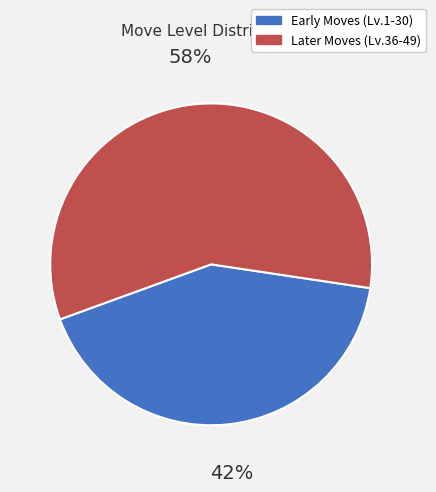

What is the smallest slice in the pie chart?

Early Moves (Lv.1-30)